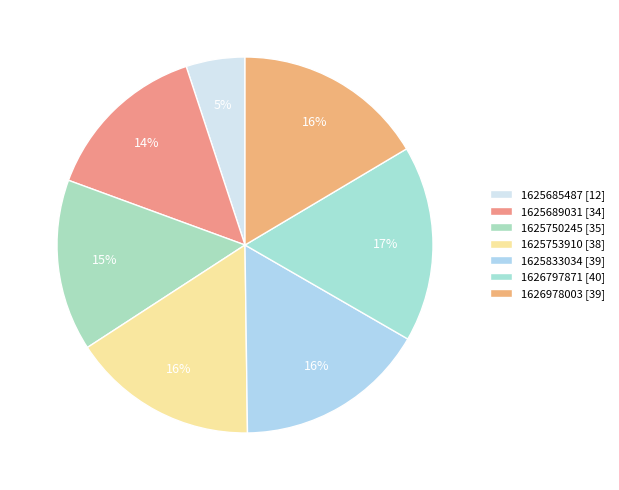

To the nearest percent, what percentage of the pie is 1625753910?

16%